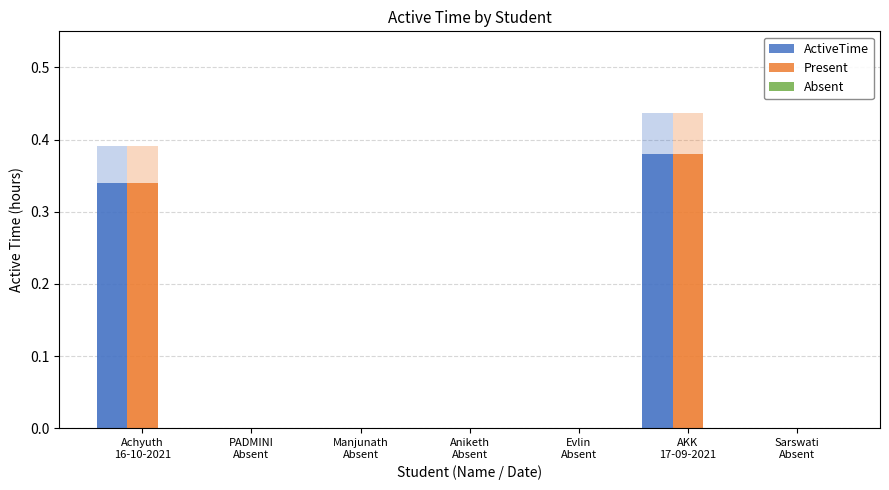

Which has a higher value, AKK
17-09-2021 or Aniketh
Absent?

AKK
17-09-2021